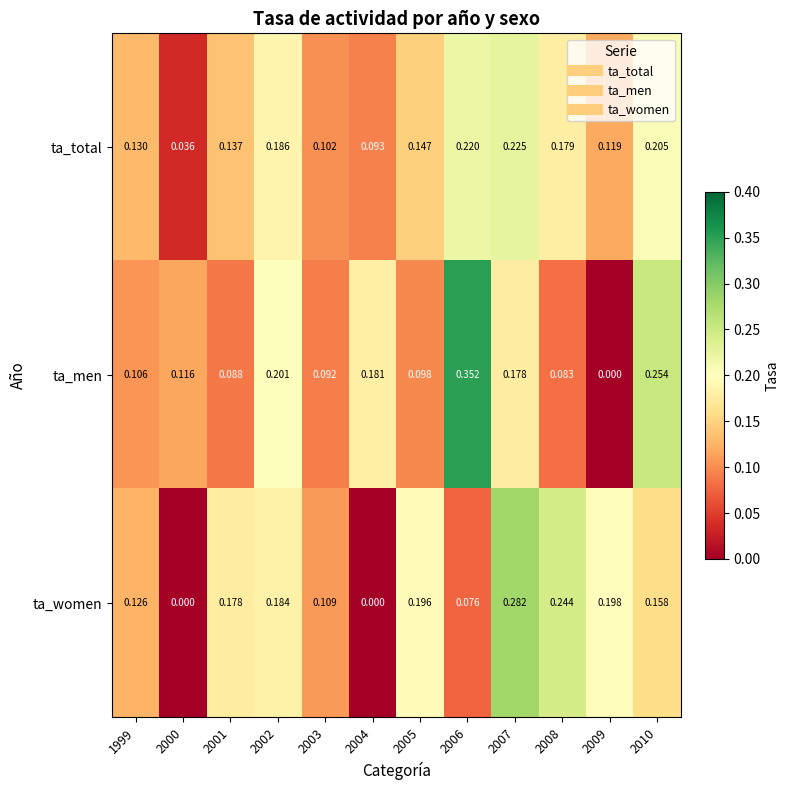

Which series has the largest total across all categories?

ta_total